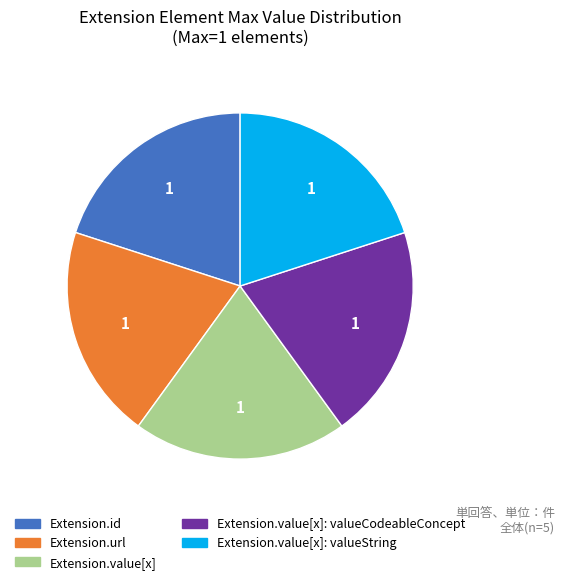

How many slices are in this pie chart?

5